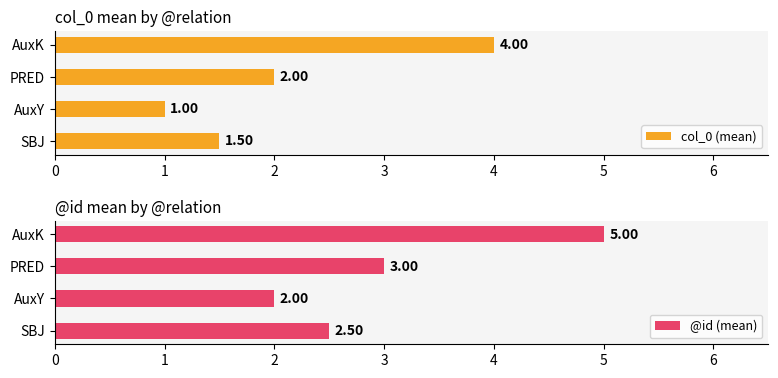

At which label does col_0 (mean) reach its peak?

AuxK